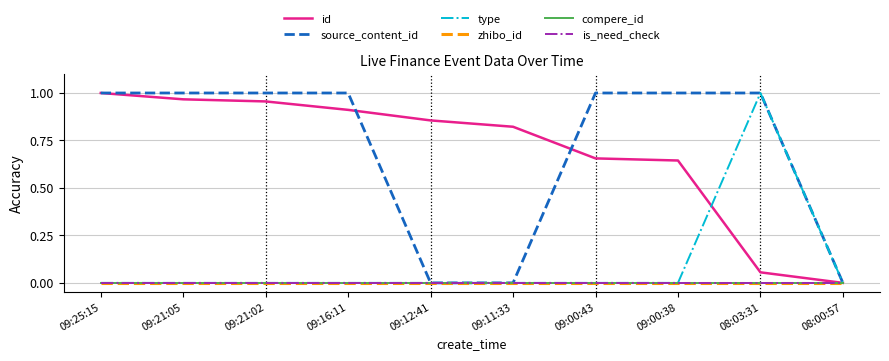

Reading left to right, transcribe all the data shown in this chart.

id: 09:25:15=1.0	09:21:05=1.0	09:21:02=1.0	09:16:11=0.9	09:12:41=0.9	09:11:33=0.8	09:00:43=0.7	09:00:38=0.6	08:03:31=0.1	08:00:57=0.0
source_content_id: 09:25:15=1.0	09:21:05=1.0	09:21:02=1.0	09:16:11=1.0	09:12:41=0.0	09:11:33=0.0	09:00:43=1.0	09:00:38=1.0	08:03:31=1.0	08:00:57=0.0
type: 09:25:15=0.0	09:21:05=0.0	09:21:02=0.0	09:16:11=0.0	09:12:41=0.0	09:11:33=0.0	09:00:43=0.0	09:00:38=0.0	08:03:31=1.0	08:00:57=0.0
zhibo_id: 09:25:15=0.0	09:21:05=0.0	09:21:02=0.0	09:16:11=0.0	09:12:41=0.0	09:11:33=0.0	09:00:43=0.0	09:00:38=0.0	08:03:31=0.0	08:00:57=0.0
compere_id: 09:25:15=0.0	09:21:05=0.0	09:21:02=0.0	09:16:11=0.0	09:12:41=0.0	09:11:33=0.0	09:00:43=0.0	09:00:38=0.0	08:03:31=0.0	08:00:57=0.0
is_need_check: 09:25:15=0.0	09:21:05=0.0	09:21:02=0.0	09:16:11=0.0	09:12:41=0.0	09:11:33=0.0	09:00:43=0.0	09:00:38=0.0	08:03:31=0.0	08:00:57=0.0